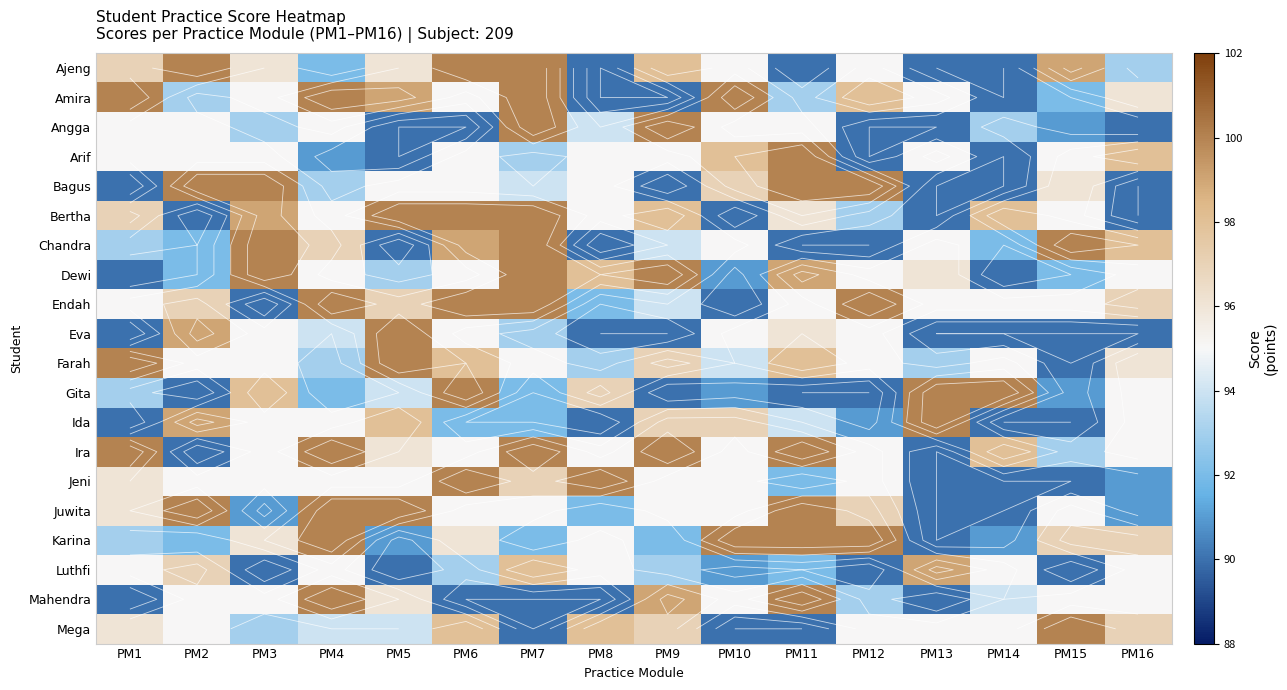

The value of Ajeng at PM6 is 141. True or false?

False